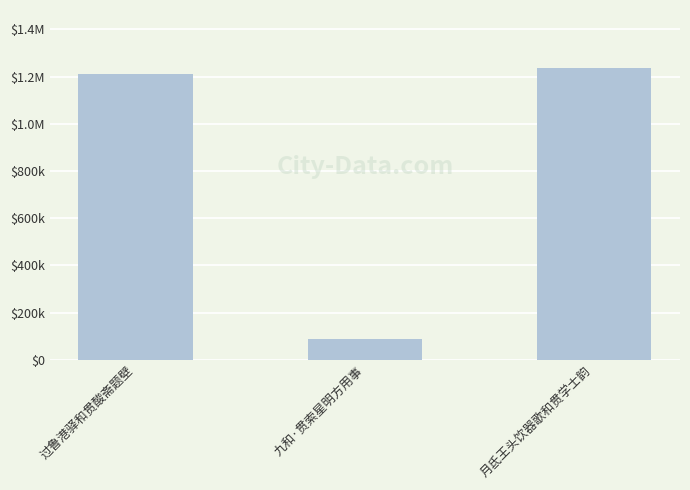

Are the bars horizontal?

No